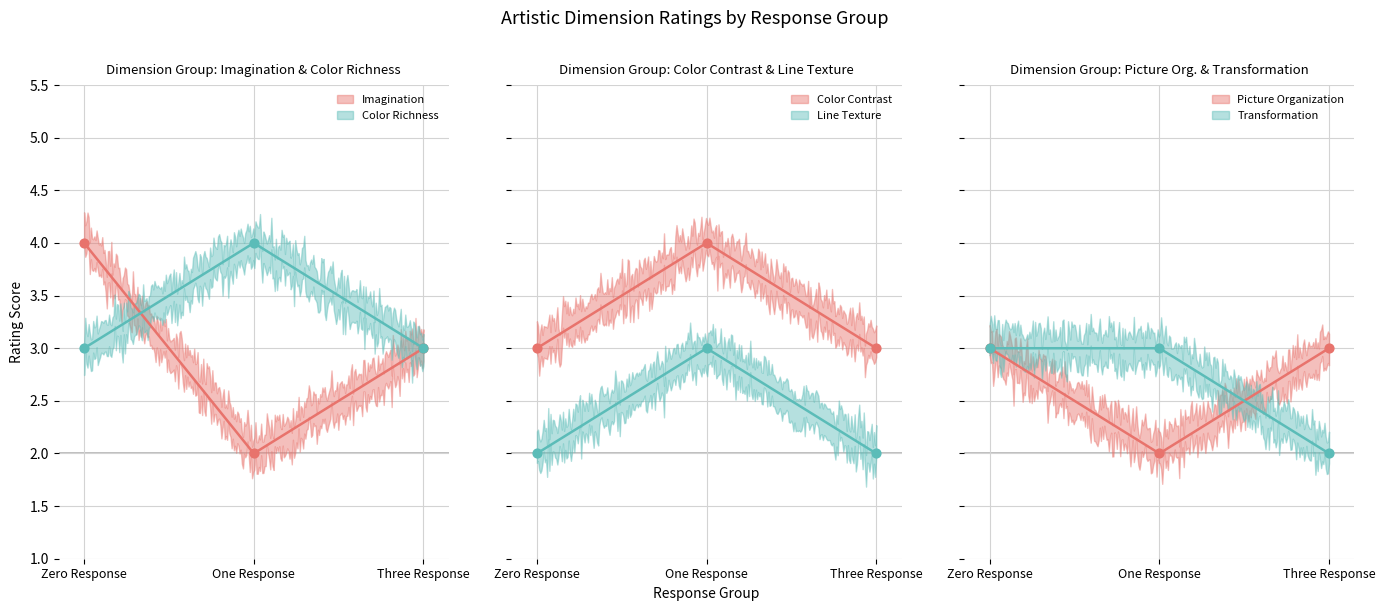

What are all the series names shown in the legend?

Imagination, Color Richness, Color Contrast, Line Texture, Picture Organization, Transformation